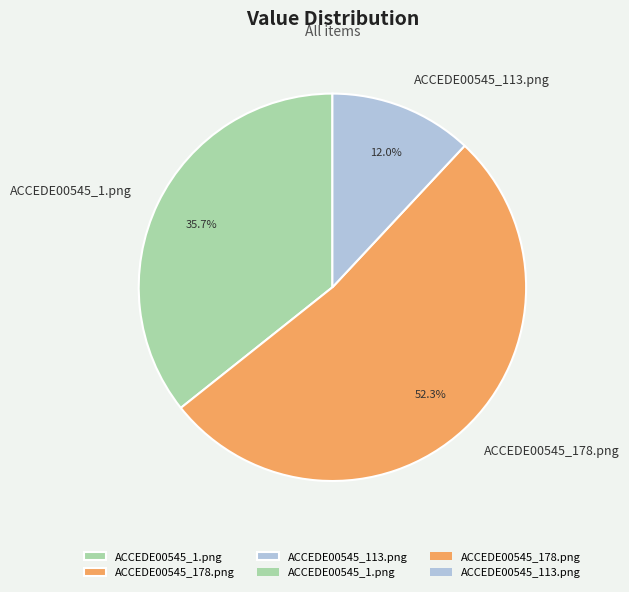

To the nearest percent, what is the difference between the ACCEDE00545_1.png and ACCEDE00545_178.png slice percentages?

17%